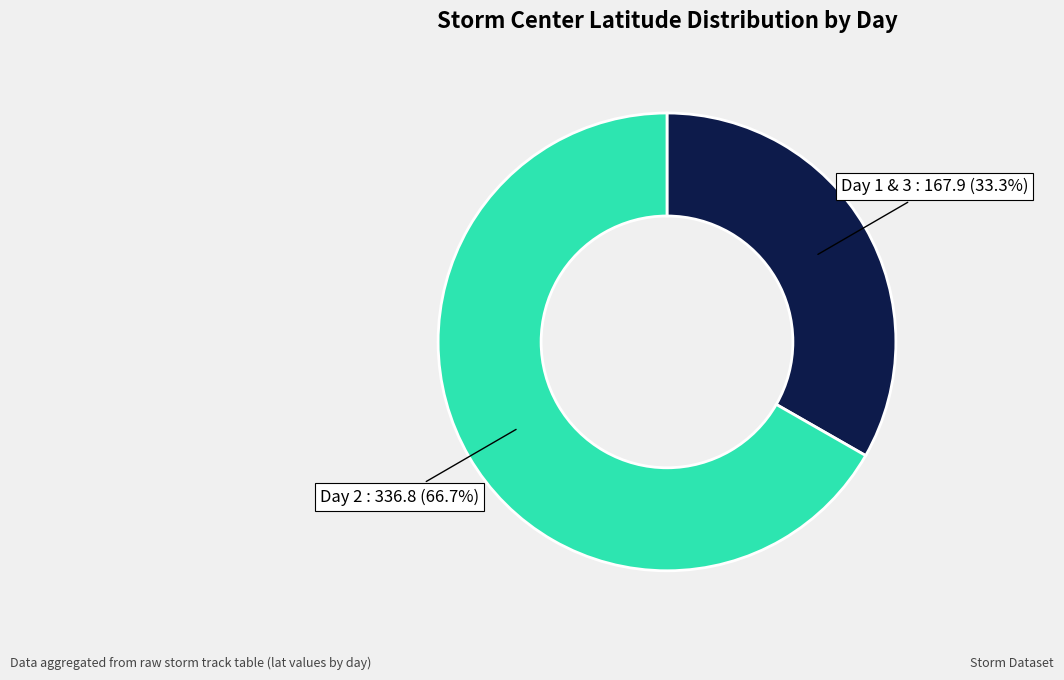

Rank the categories by value from highest to lowest.

Day 2 : 336.8 (66.7%), Day 1 & 3 : 167.9 (33.3%)